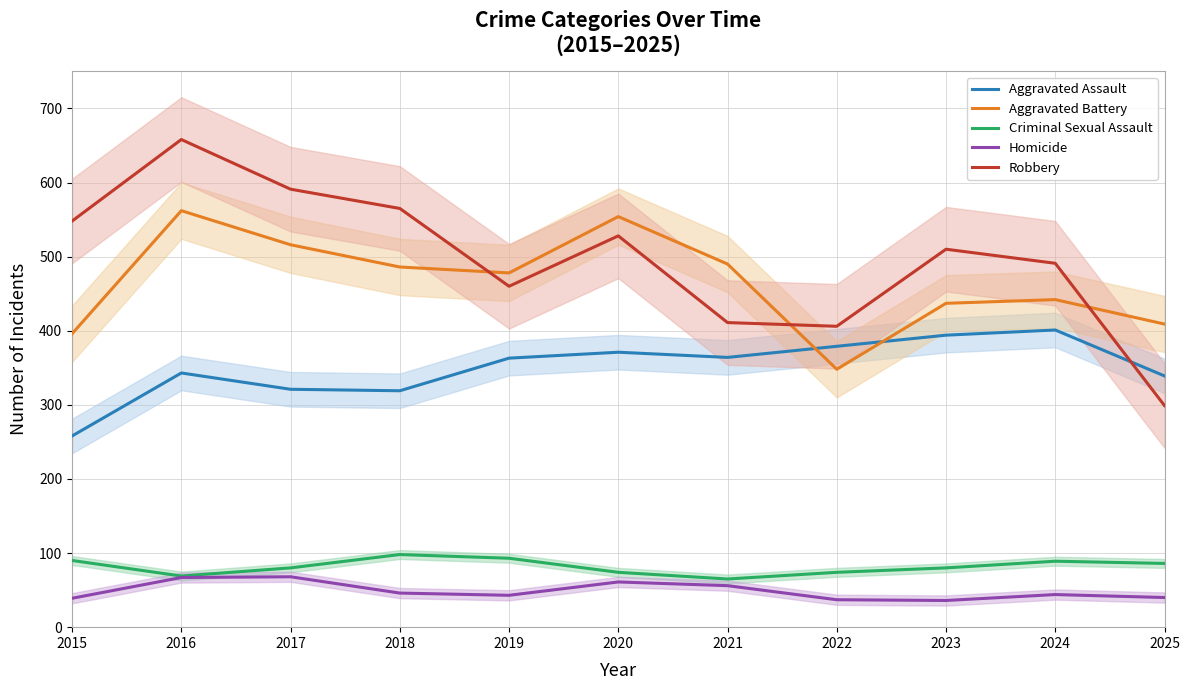

Reading right to left, extract all data points from this chart.

Aggravated Assault: 2025=339	2024=401	2023=394	2022=379	2021=364	2020=371	2019=363	2018=319	2017=321	2016=343	2015=258
Aggravated Battery: 2025=409	2024=442	2023=437	2022=348	2021=490	2020=554	2019=478	2018=486	2017=516	2016=562	2015=396
Criminal Sexual Assault: 2025=86	2024=89	2023=80	2022=74	2021=65	2020=74	2019=93	2018=98	2017=80	2016=69	2015=90
Homicide: 2025=40	2024=44	2023=36	2022=37	2021=56	2020=61	2019=43	2018=46	2017=68	2016=67	2015=39
Robbery: 2025=299	2024=491	2023=510	2022=406	2021=411	2020=528	2019=460	2018=565	2017=591	2016=658	2015=548